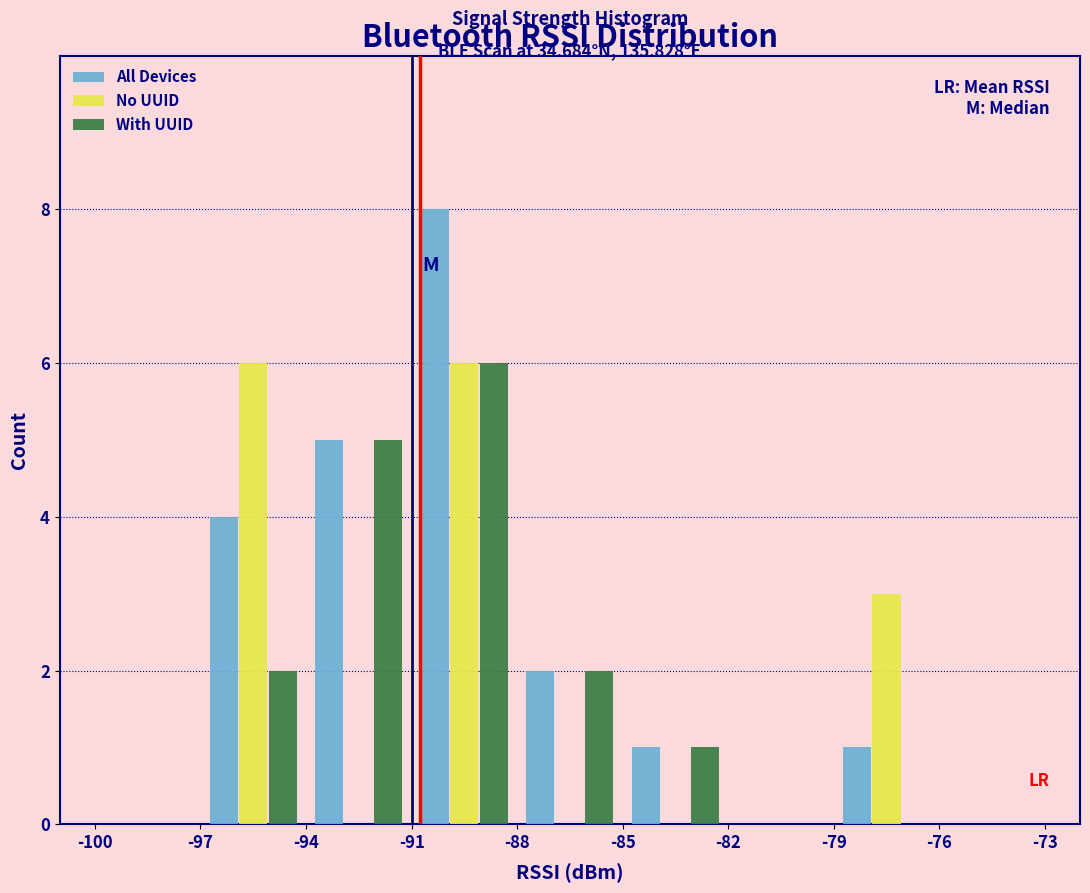

In the All Devices series, which range on the x-axis has the tallest bar?

-91 to -88